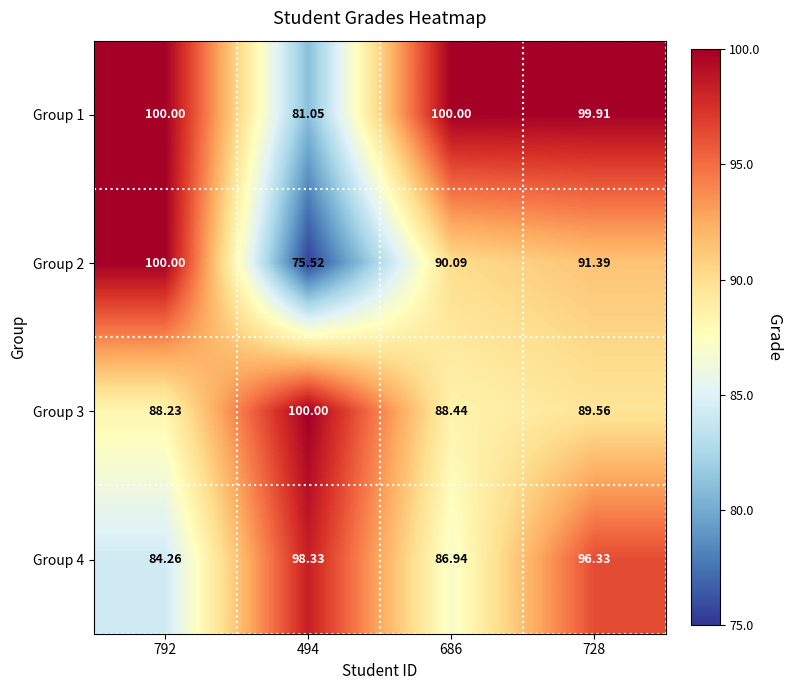

Is the value of Group 4 at 686 greater than the value of Group 2 at 792?

No